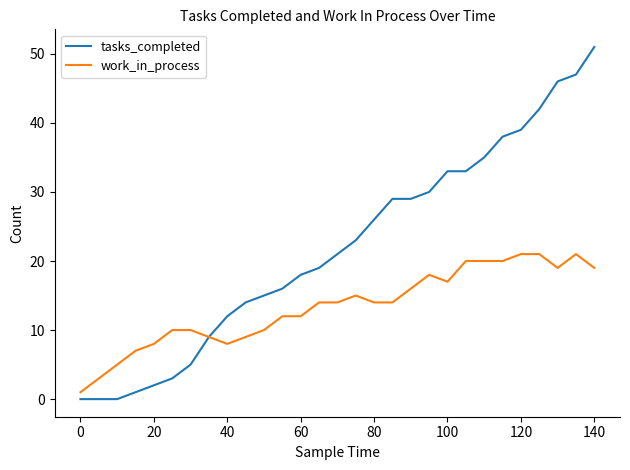

Which series has the largest total across all categories?

tasks_completed